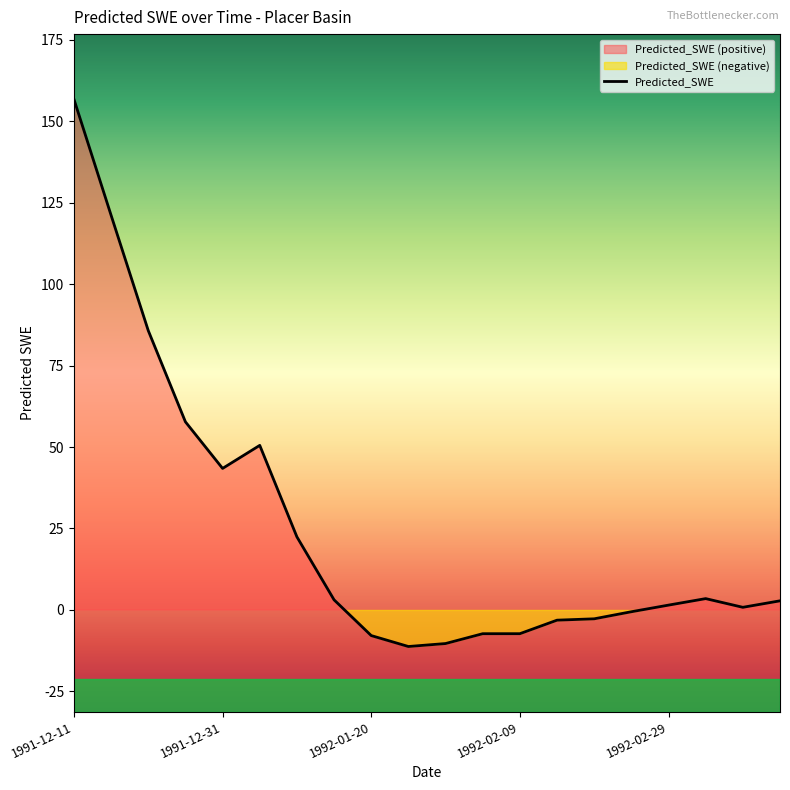

What is the value of the 8th point from the left?

3.1